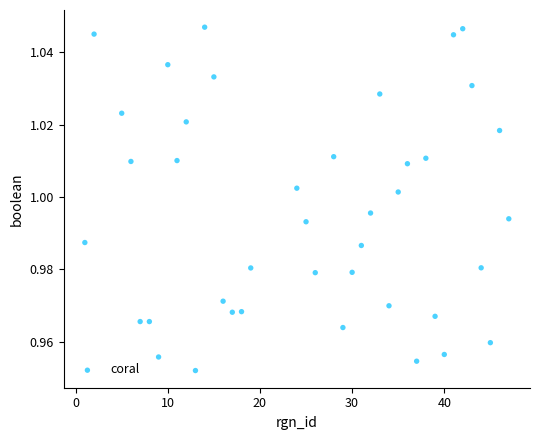

What is the range of X values (max minus min)?

46.0